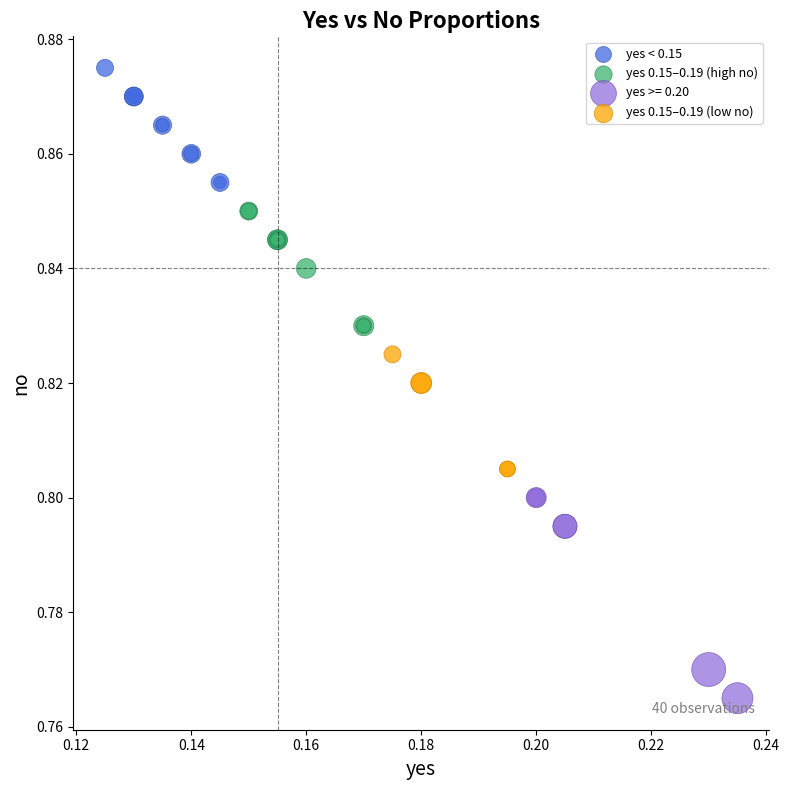

Which series contains the highest Y value?

yes < 0.15